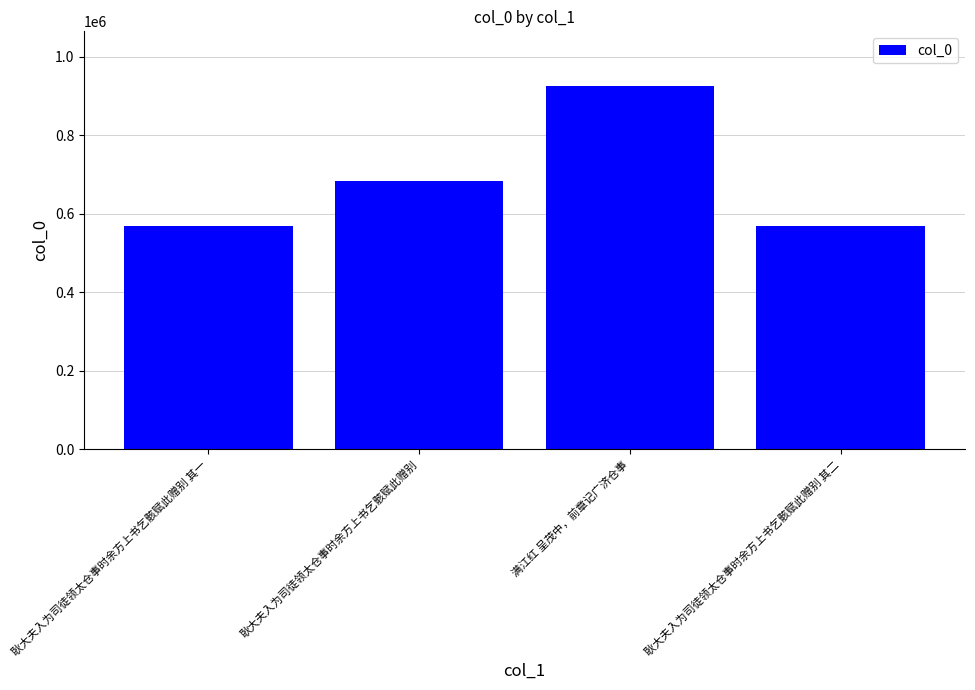

True or false: the data shows 1178030 at 耿大夫入为司徒领太仓事时余方上书乞骸赋此赠别.

False